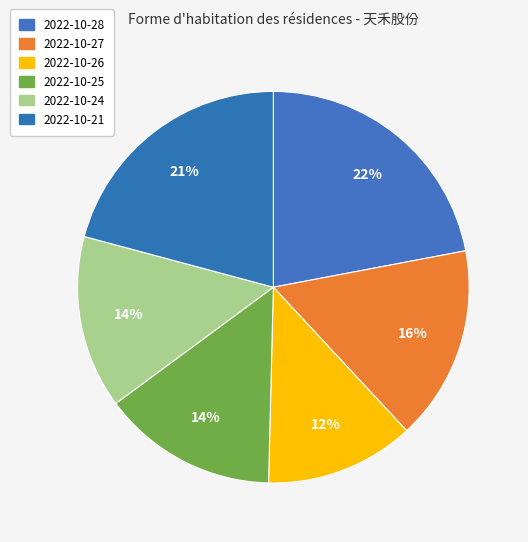

Which category has the smallest portion of the pie?

2022-10-26